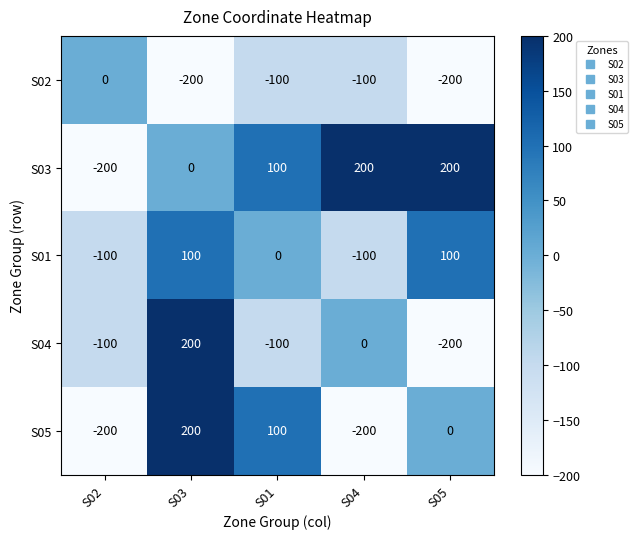

Between S02 and S05, which series saw the biggest shift?

S03